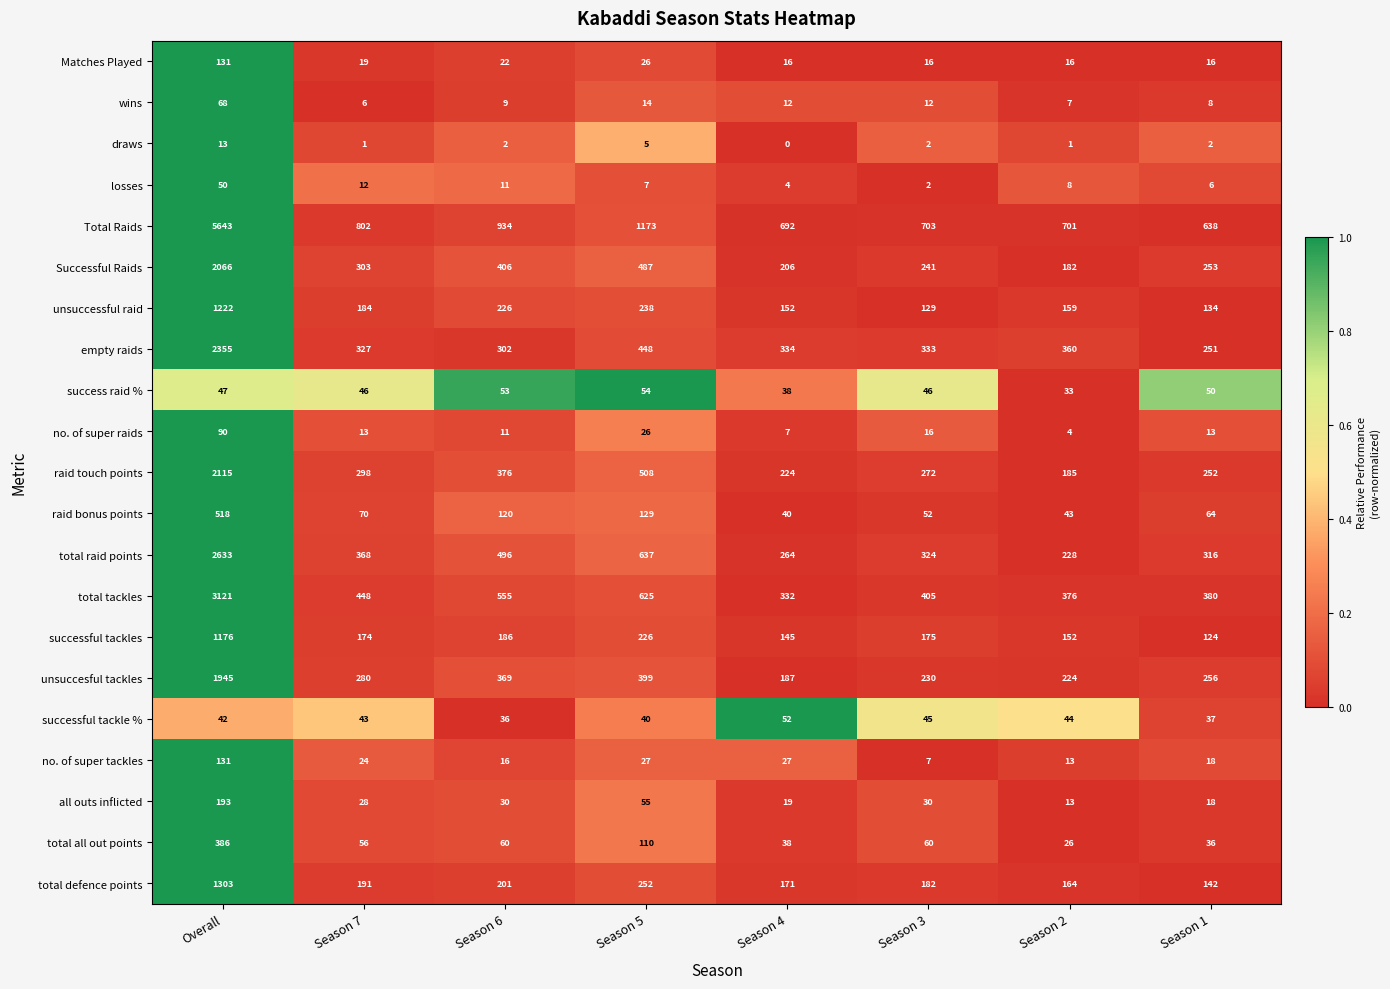

True or false: total all out points has a value of 152 at Season 5.

False